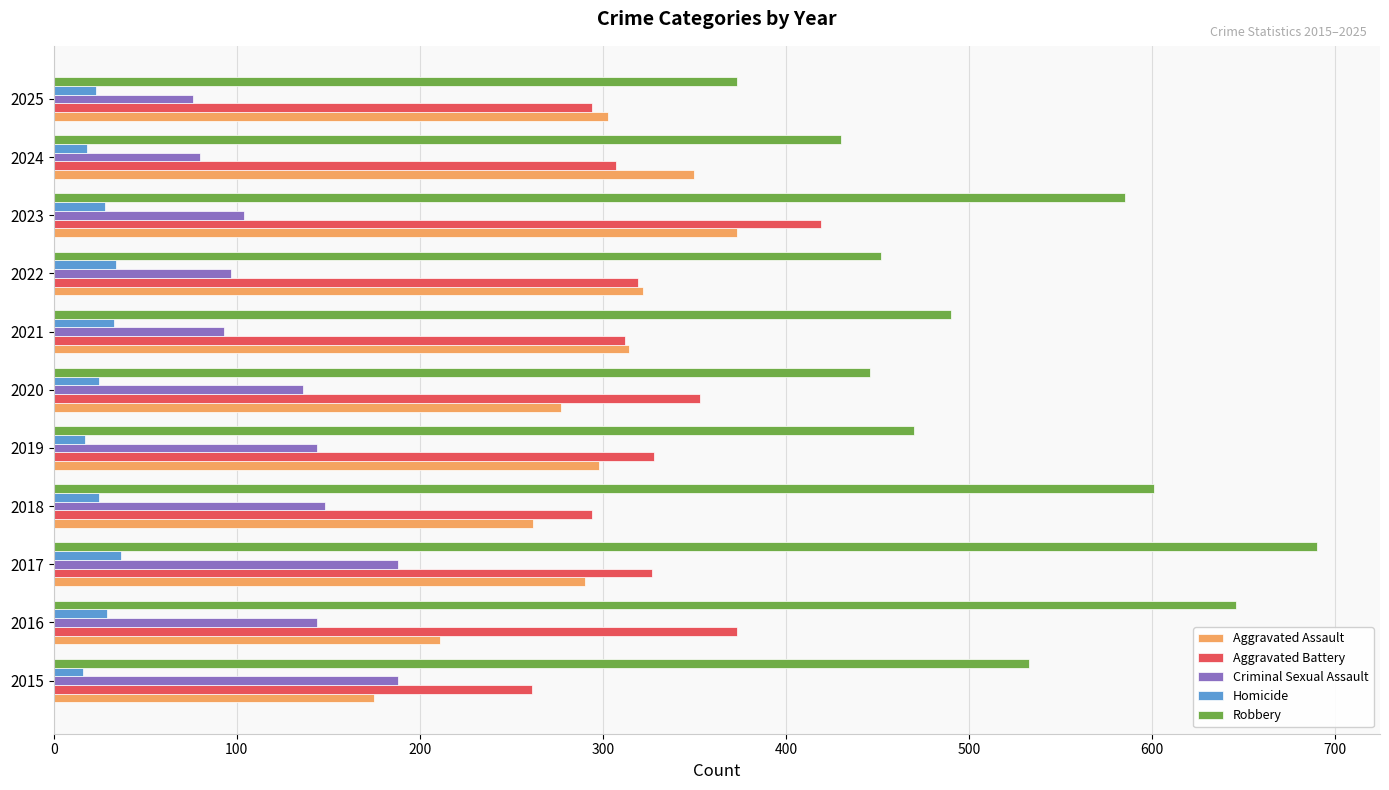

Read the Homicide value at 2025.

23